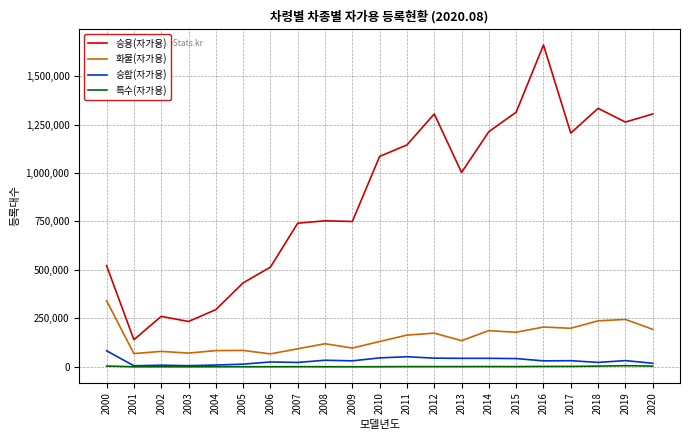

True or false: 화물(자가용) and 특수(자가용) cross at least once.

False